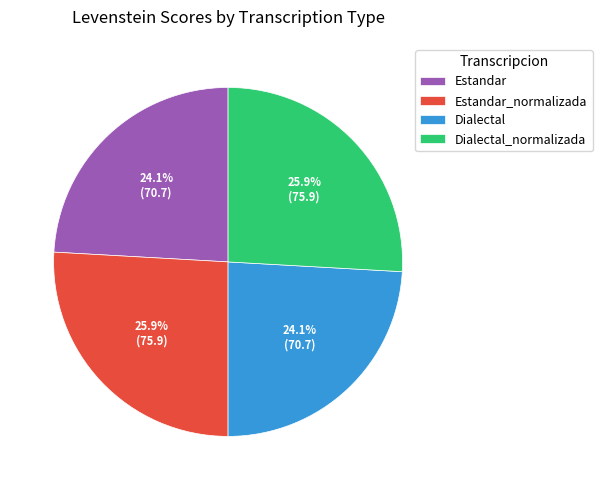

True or false: Estandar accounts for 10% of the total.

False